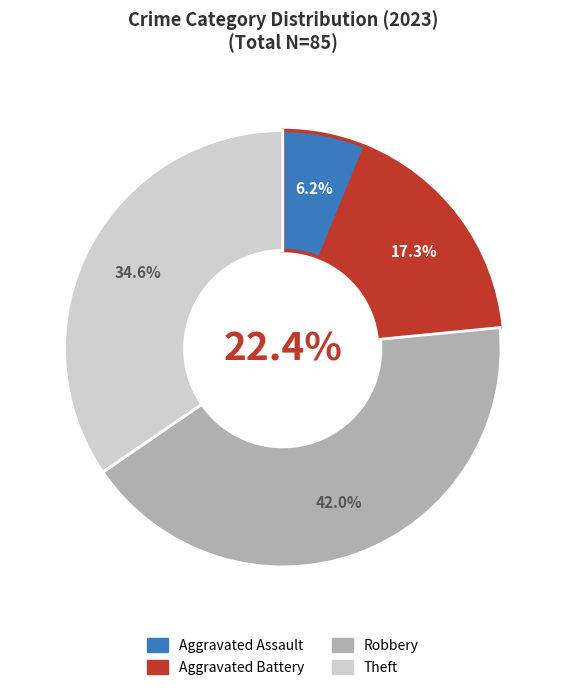

To the nearest percent, what is the combined percentage of Aggravated Assault and Theft?

41%